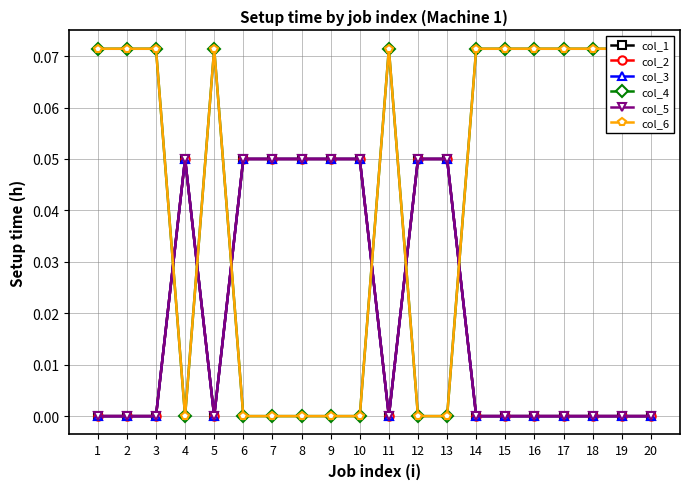

Between 13 and 17, which series saw the biggest shift?

col_4